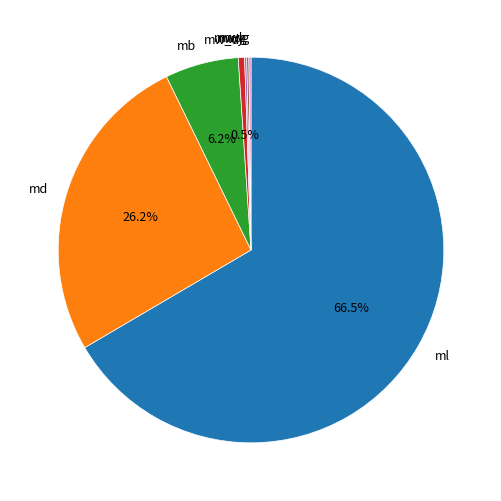

To the nearest percent, what is the average slice percentage?

14%